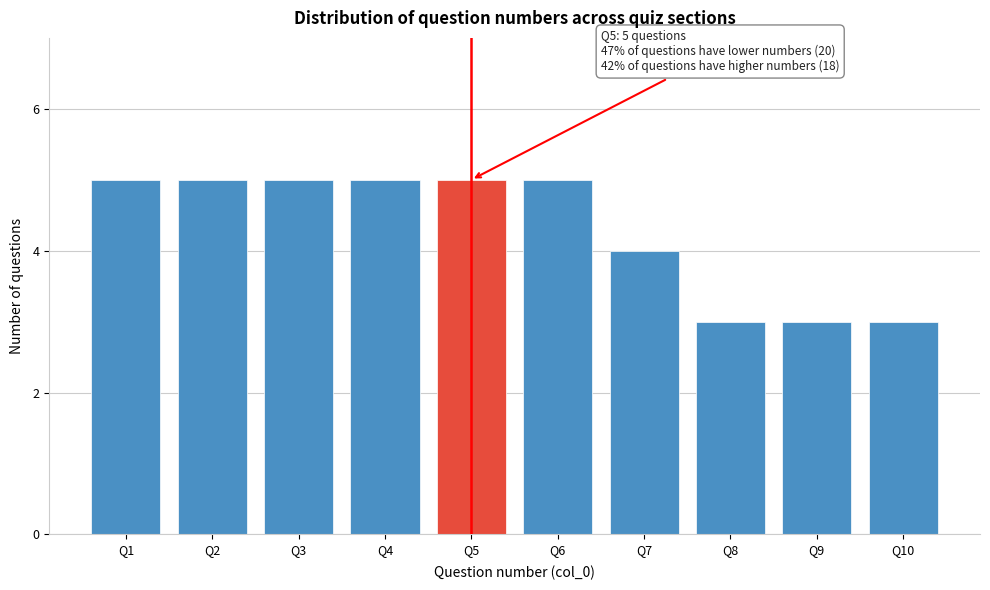

Reading left to right, transcribe all the data shown in this chart.

Q1=5	Q2=5	Q3=5	Q4=5	Q5=5	Q6=5	Q7=4	Q8=3	Q9=3	Q10=3